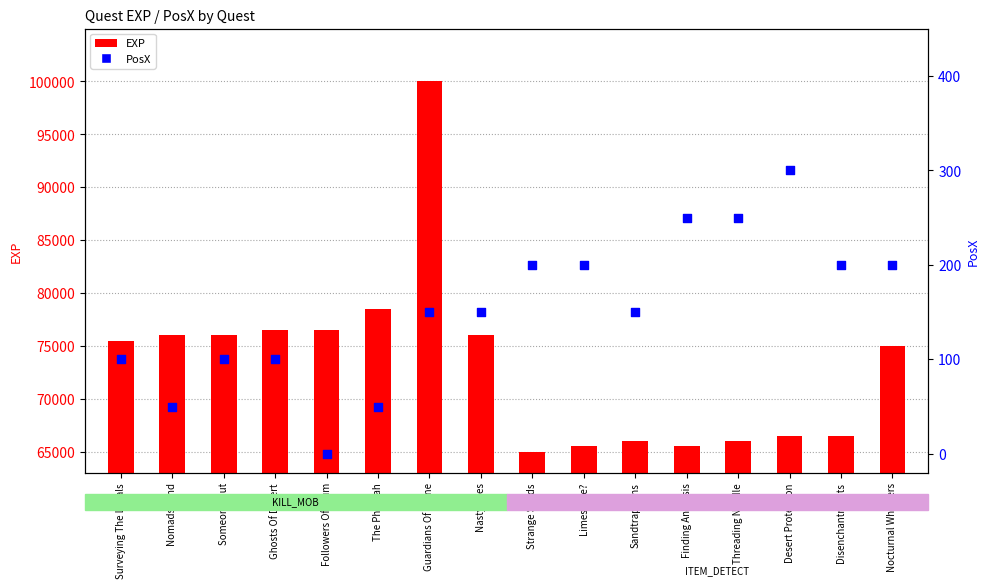

What are all the series names shown in the legend?

EXP, PosX